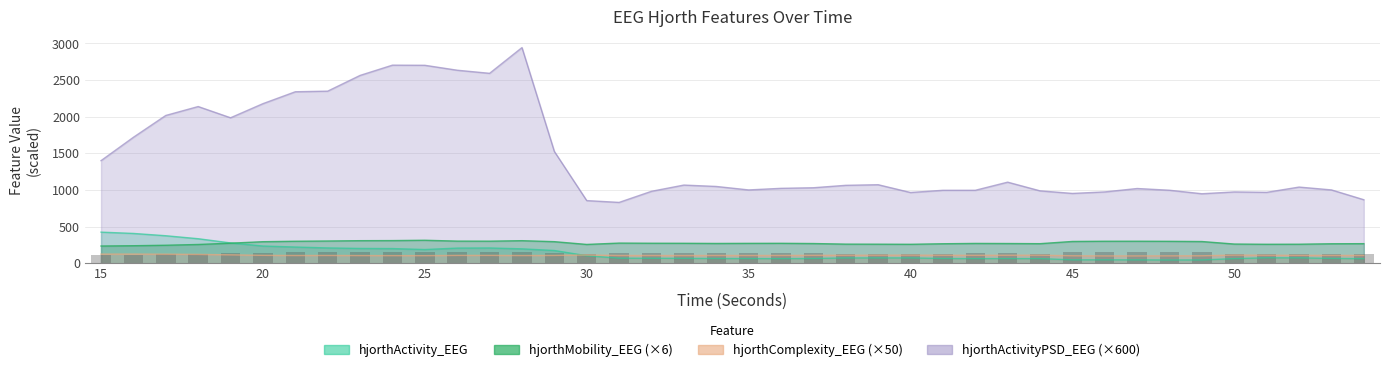

True or false: hjorthActivityPSD_EEG has a value of 1249.0 at 45.

False